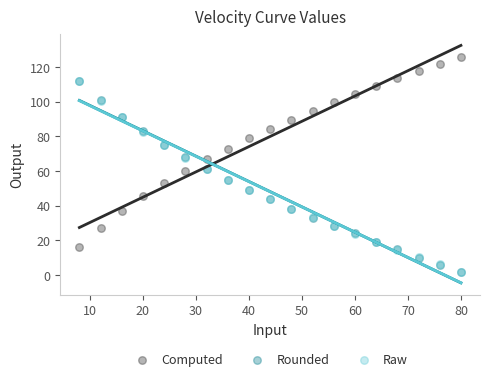

What are all the series names shown in the legend?

Computed, Rounded, Raw